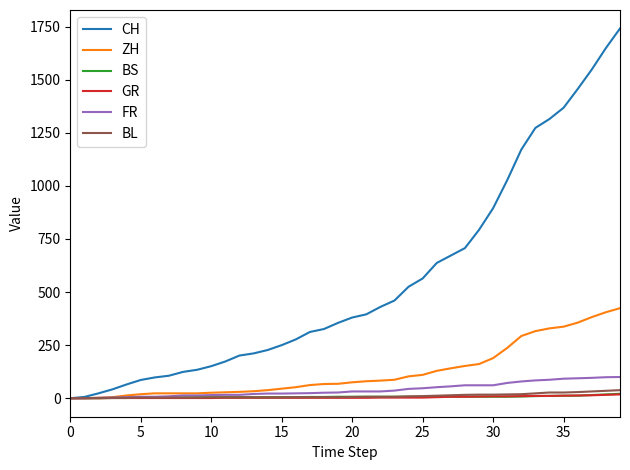

Which series has the largest total across all categories?

CH